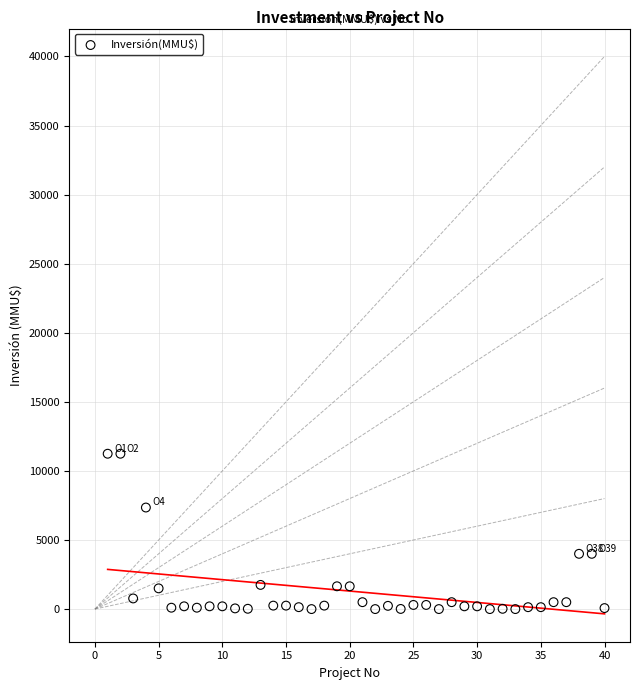

What is the range of Y values (max minus min)?

11244